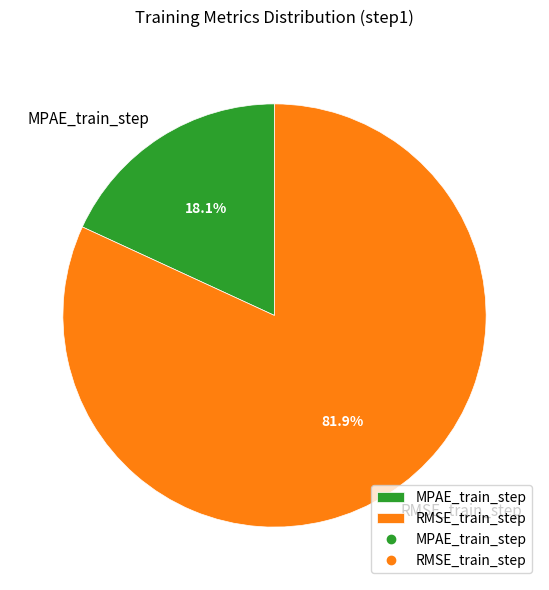

Combined, what portion of the pie is RMSE_train_step and MPAE_train_step?

100.0%